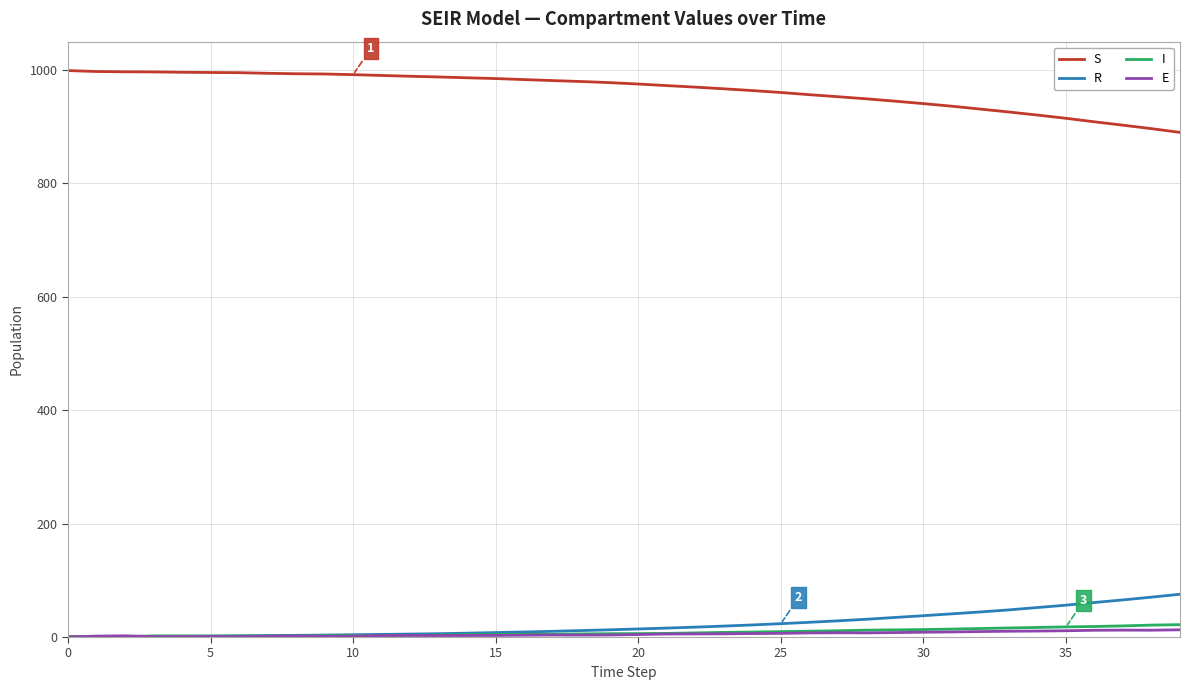

What is the maximum value for R?

75.5